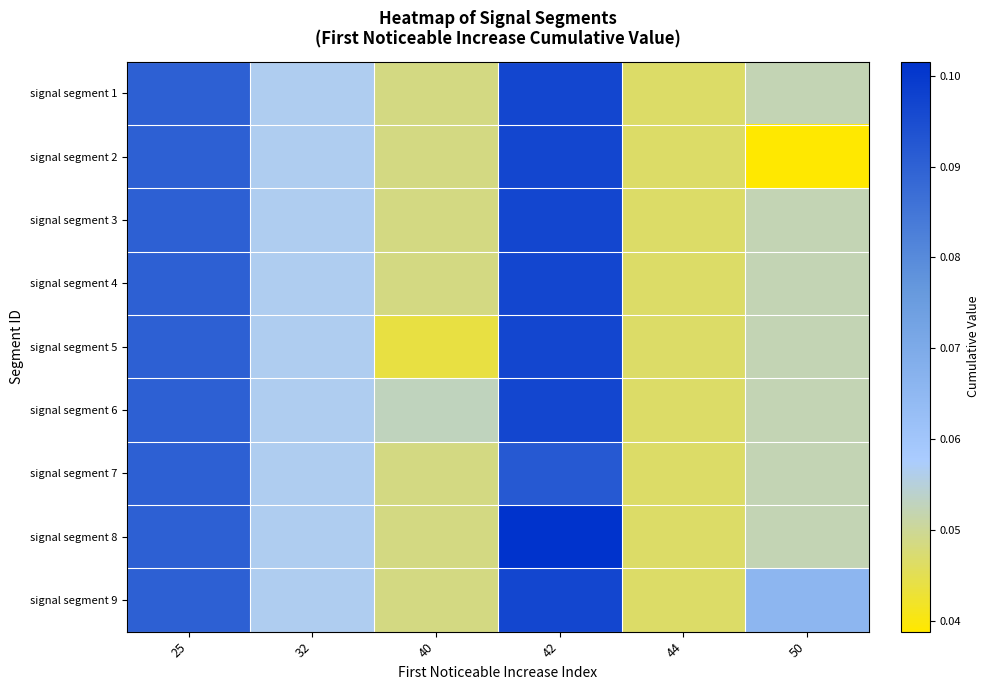

At 44, list the series in order from largest to smallest.

signal segment 1, signal segment 2, signal segment 3, signal segment 4, signal segment 5, signal segment 6, signal segment 7, signal segment 8, signal segment 9